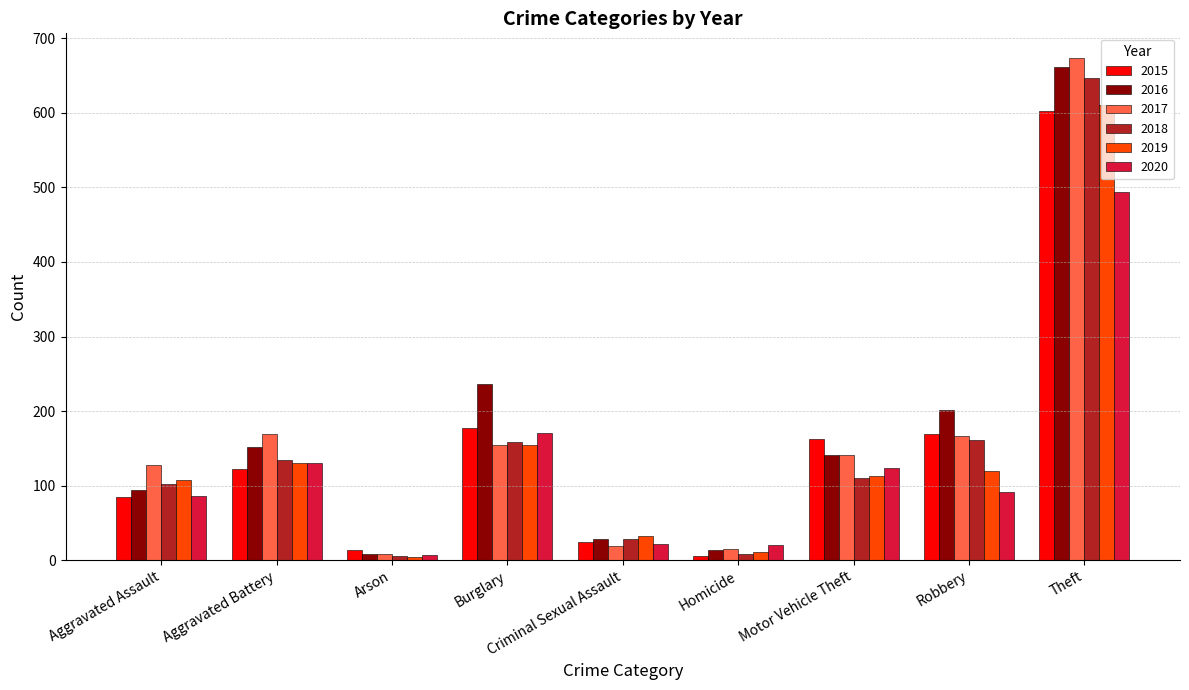

What are all the series names shown in the legend?

2015, 2016, 2017, 2018, 2019, 2020